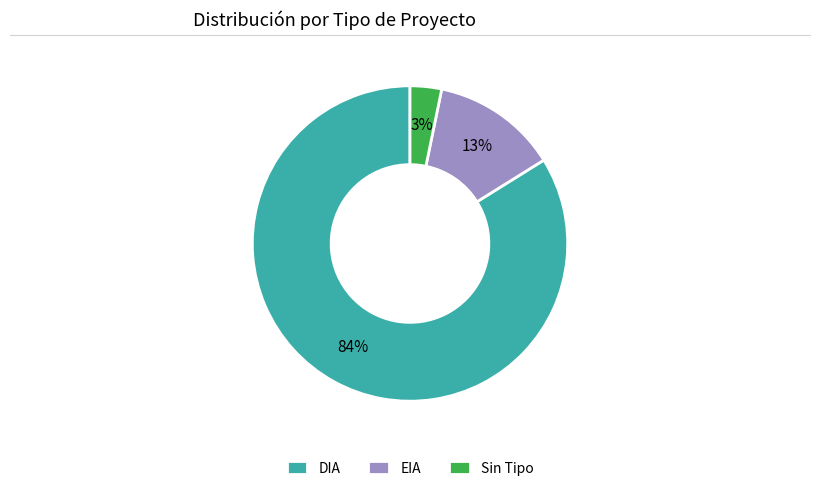

Which category accounts for the majority?

DIA